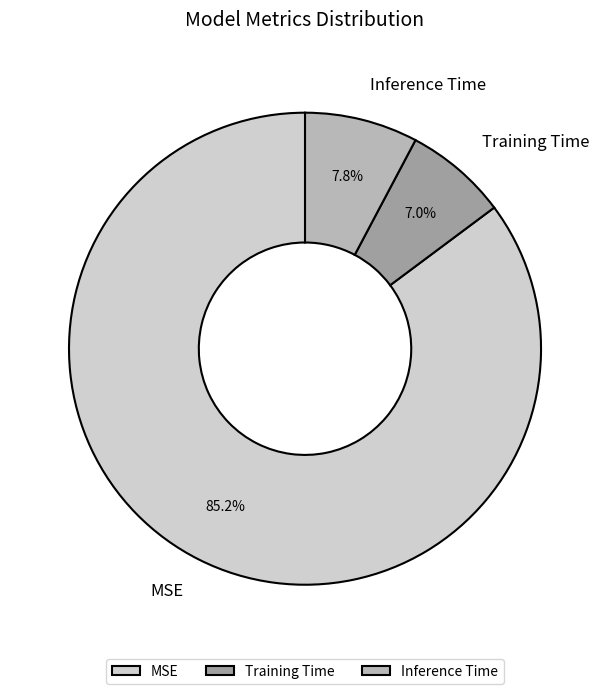

True or false: Training Time accounts for 7% of the total.

True